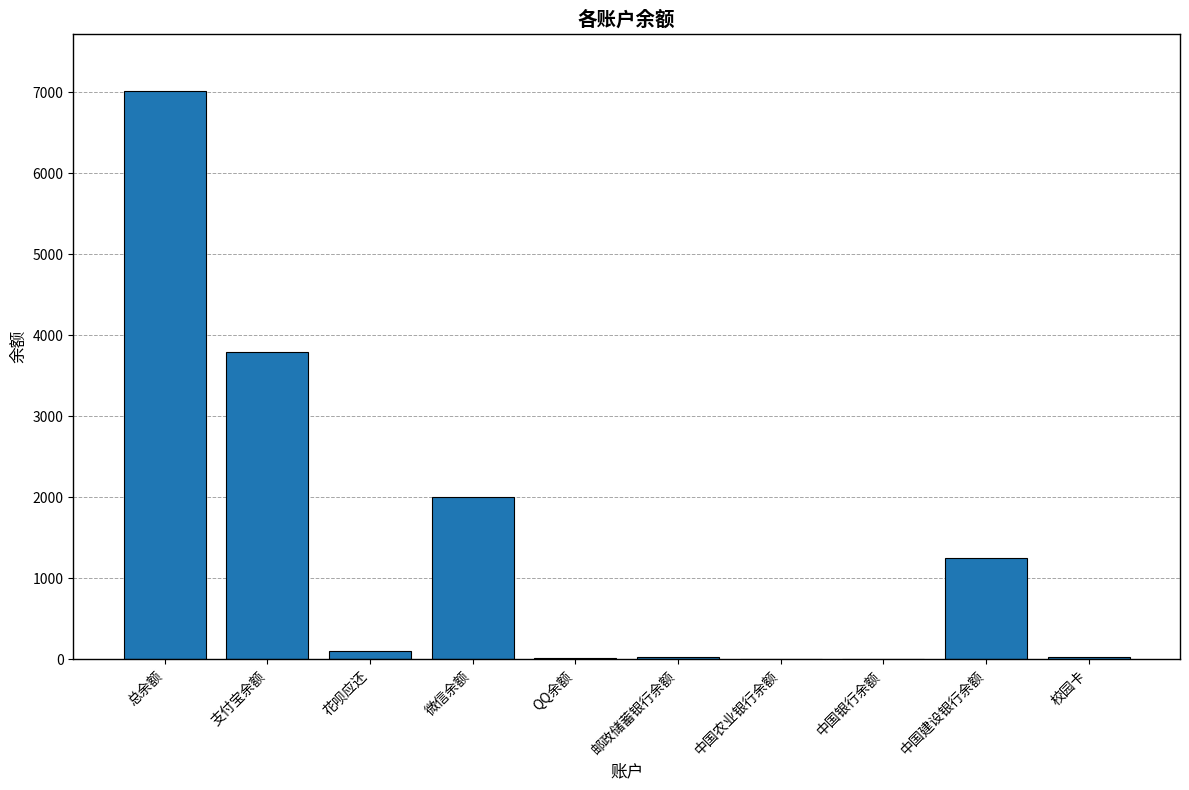

Where is the data nearest to the value 3510?

支付宝余额